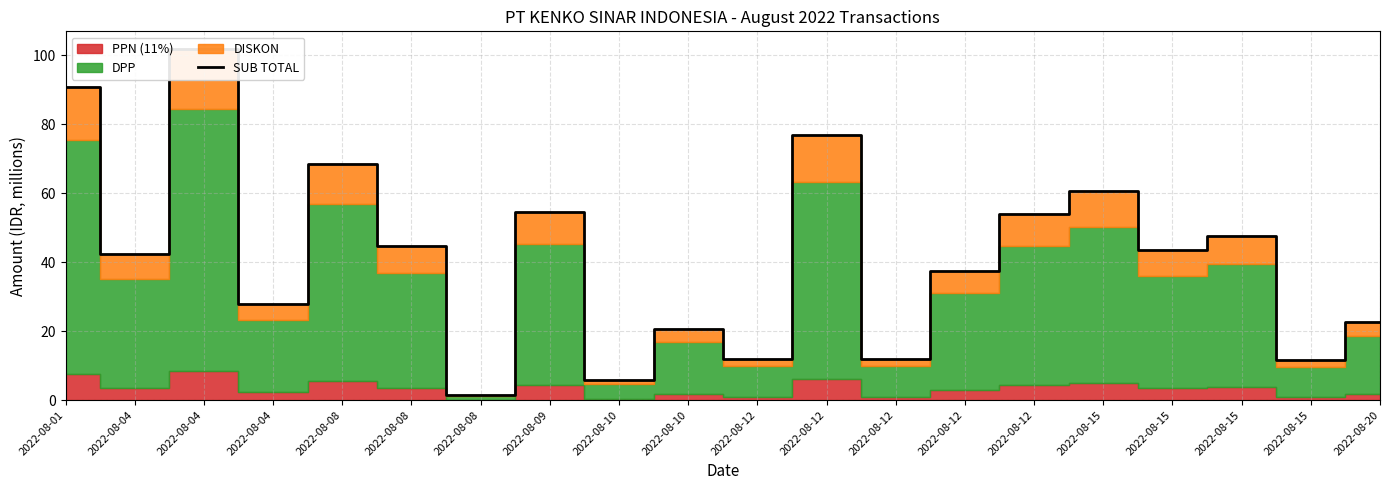

What is the sum of the values at 2022-08-08 and 2022-08-15?

62.1